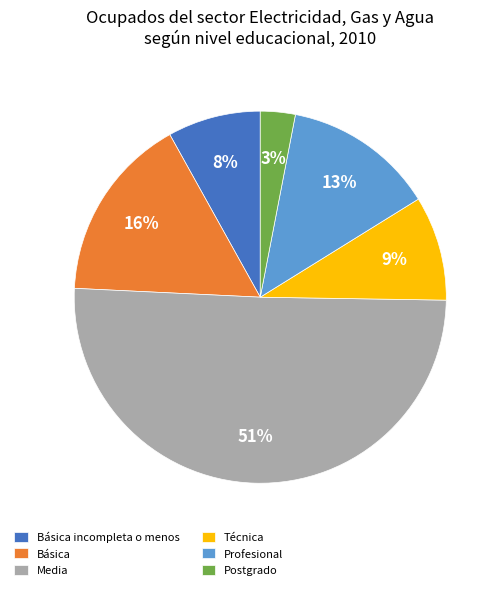

What is the largest slice in the pie chart?

Media